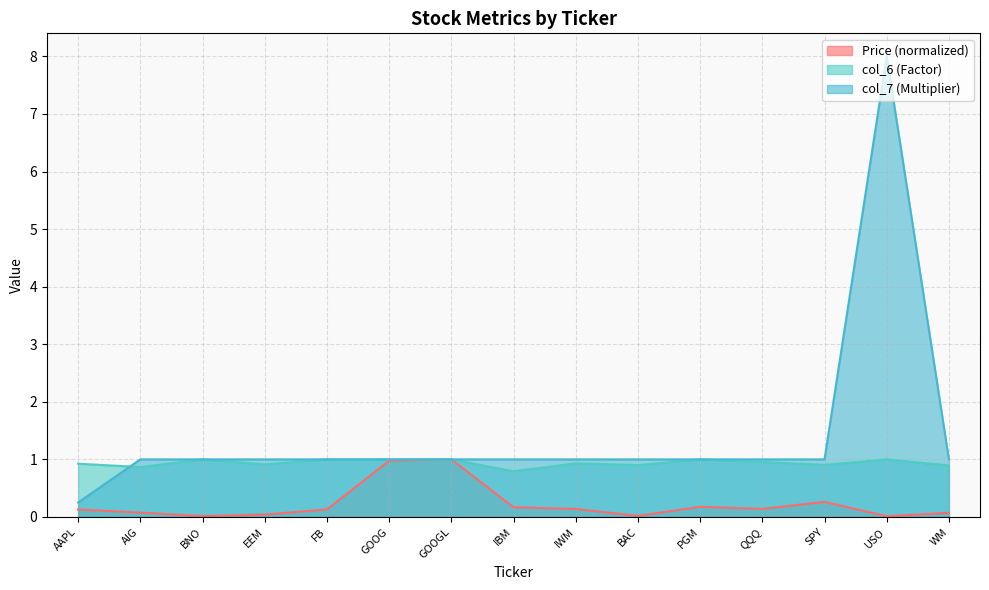

Which series has the largest total across all categories?

col_7 (Multiplier)